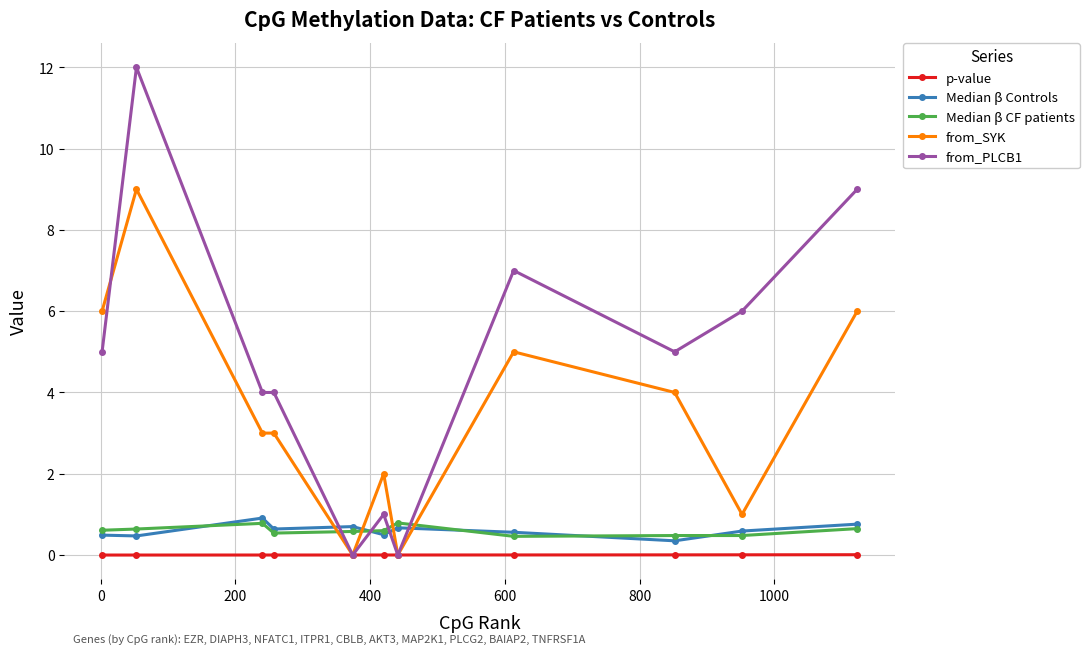

Which series has the largest range (max minus min)?

from_PLCB1